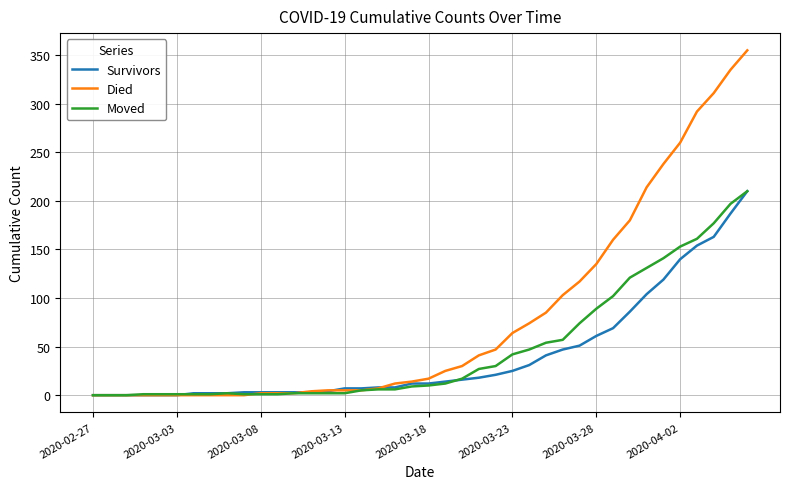

True or false: Survivors has a value of 0 at 2020-02-27.

True